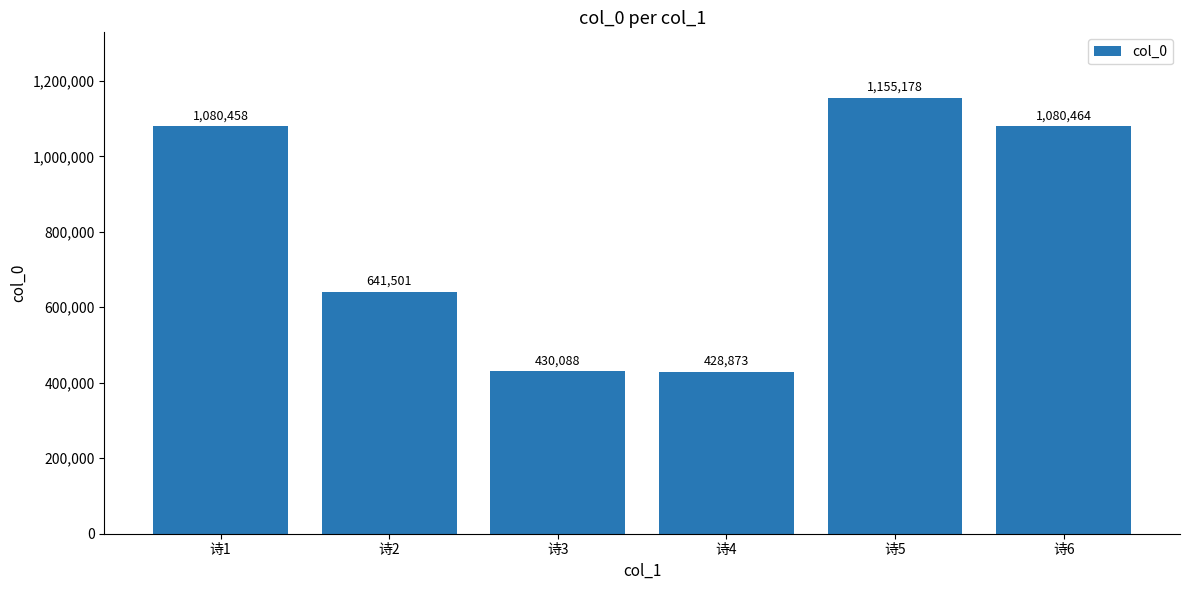

Rank the categories by value from highest to lowest.

诗5, 诗6, 诗1, 诗2, 诗3, 诗4